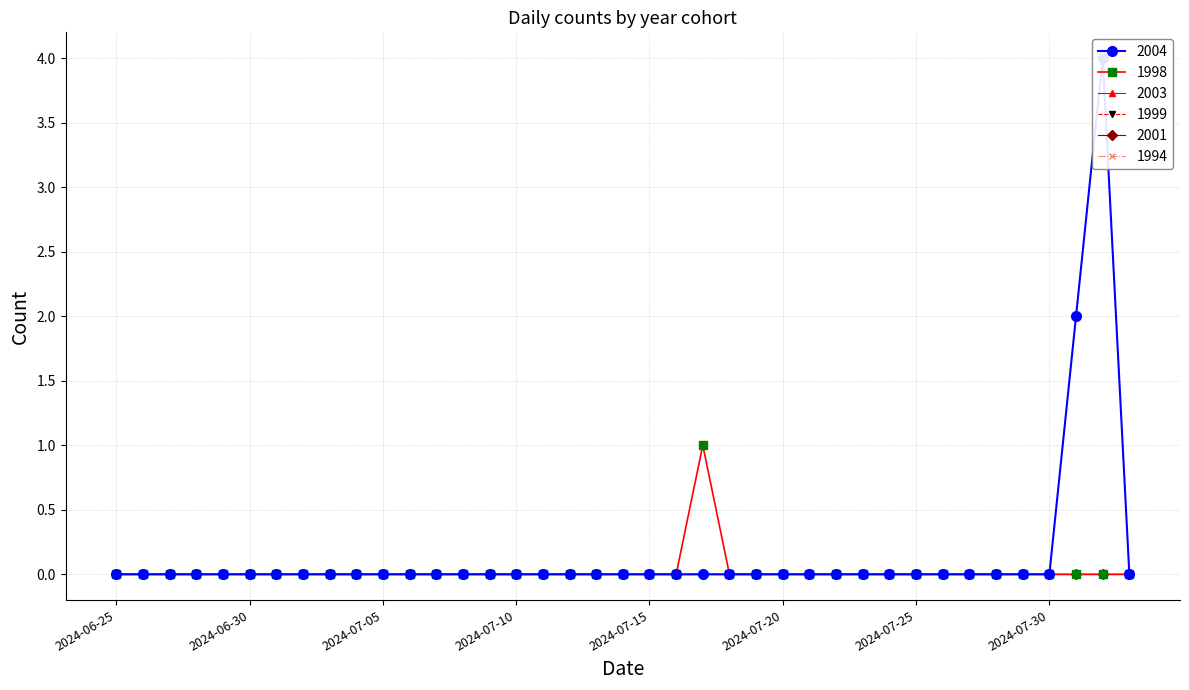

What are all the series names shown in the legend?

2004, 1998, 2003, 1999, 2001, 1994